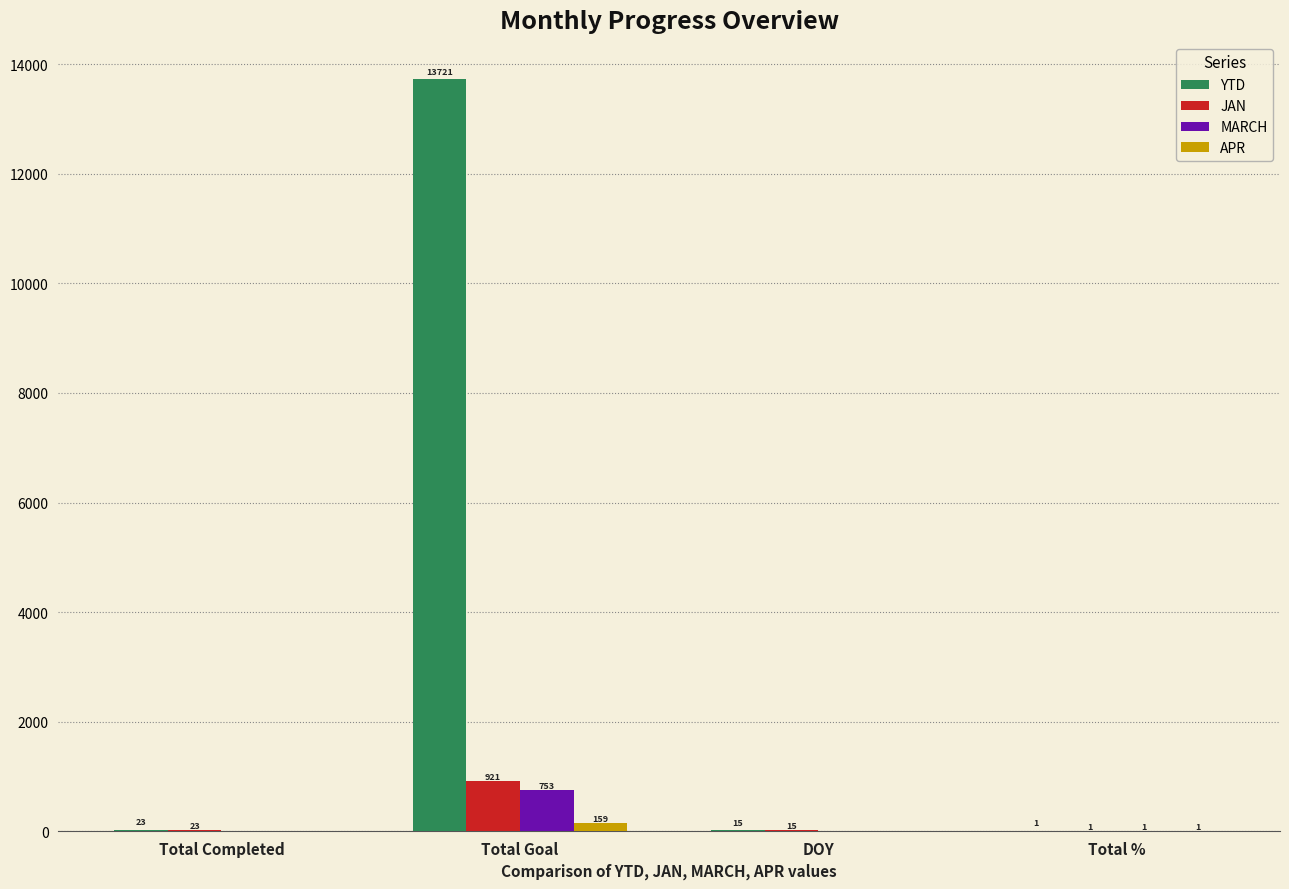

Which series has the largest total across all categories?

YTD